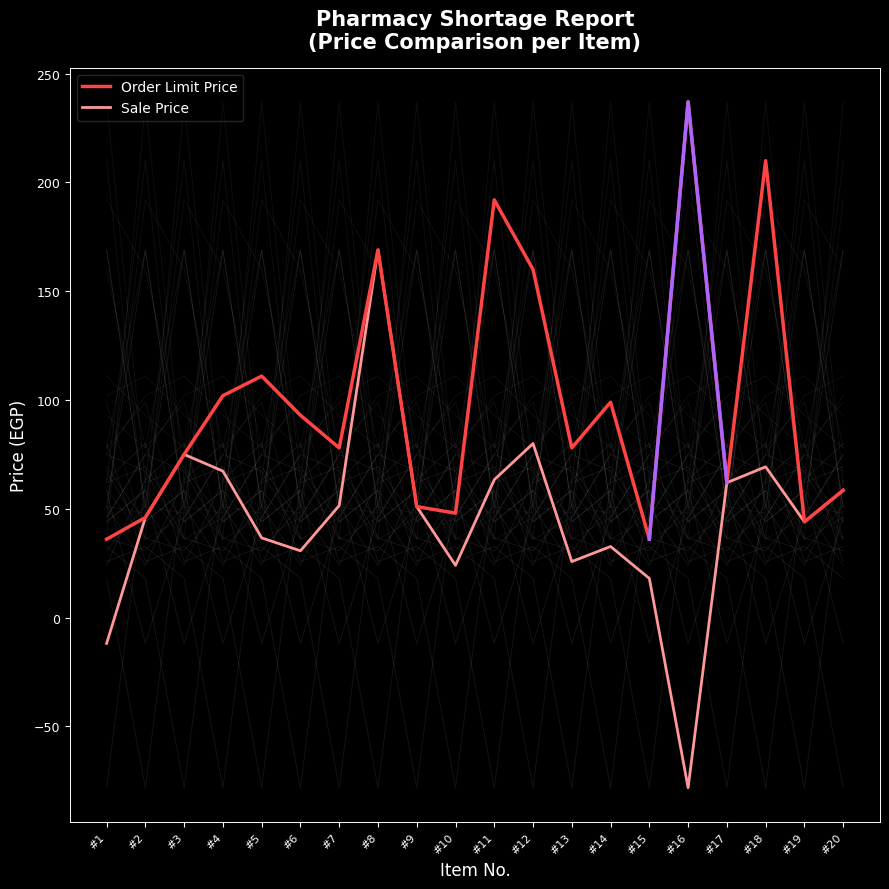

How many data points does each series have?

20